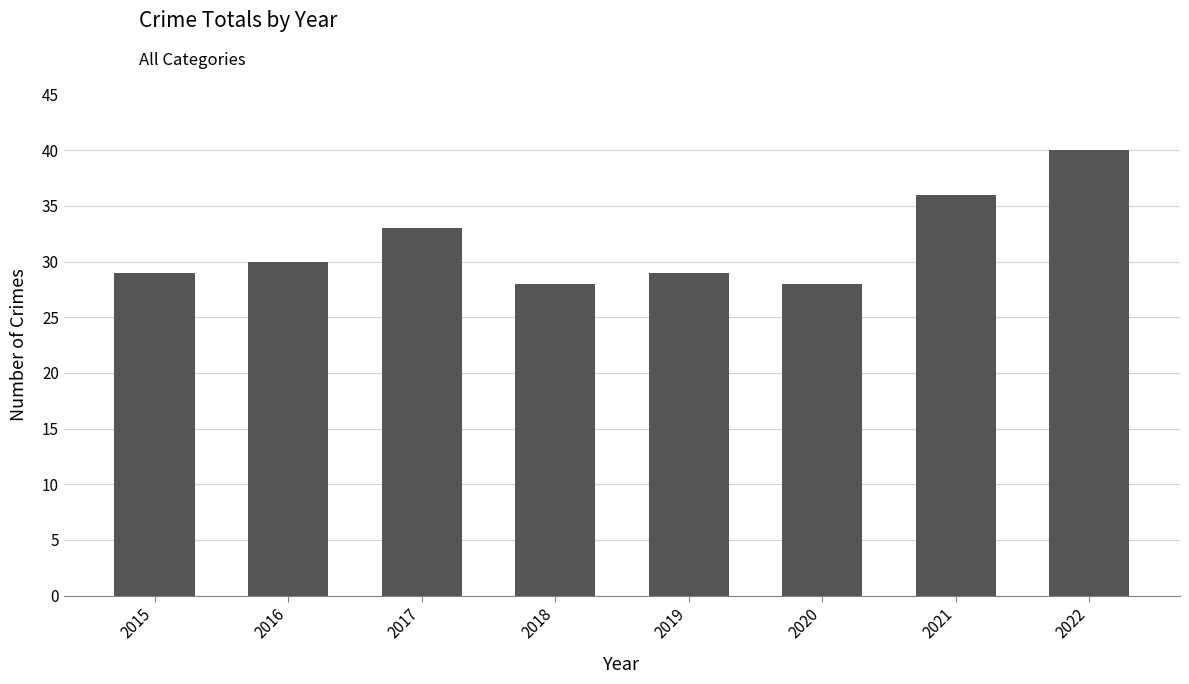

Between 2022 and 2020, which is larger?

2022